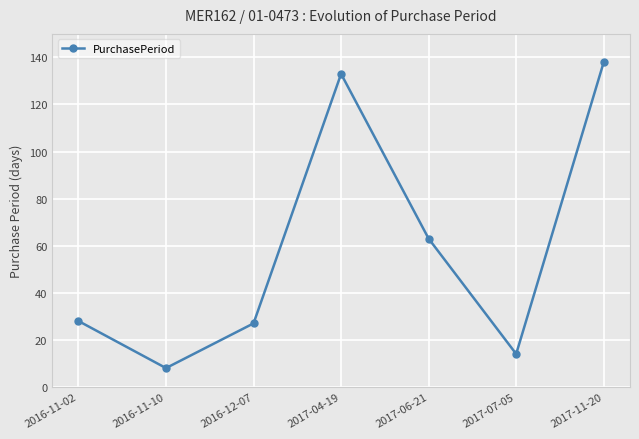

Which category has the highest value across all series?

2017-11-20